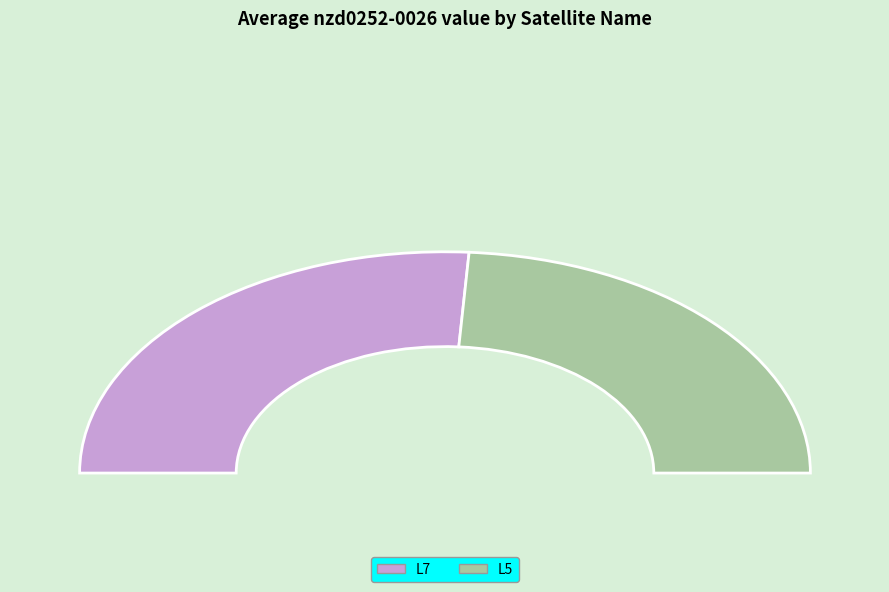

To the nearest percent, what is the difference between the L7 and L5 slice percentages?

4%